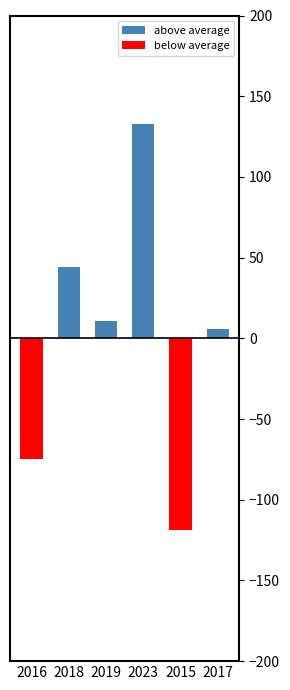

The value of below average at 2018 is 0. True or false?

True